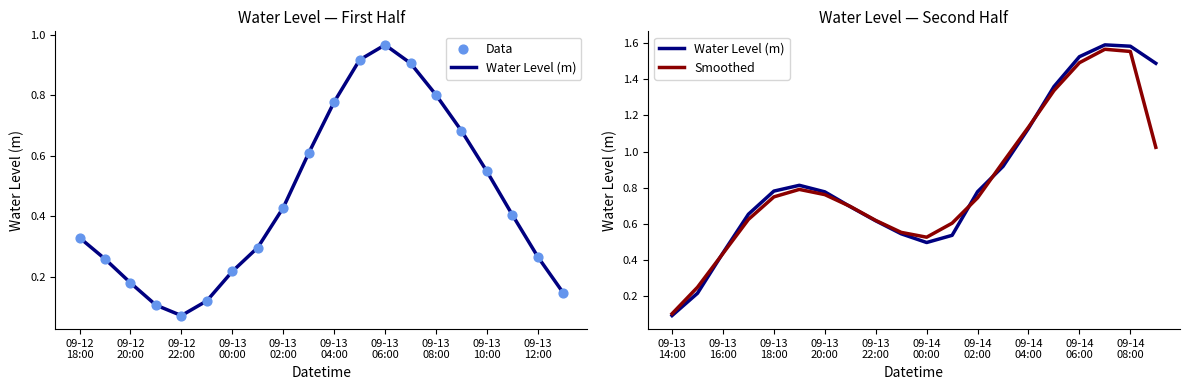

Which series has the largest Y range (max minus min)?

Water Level (m)